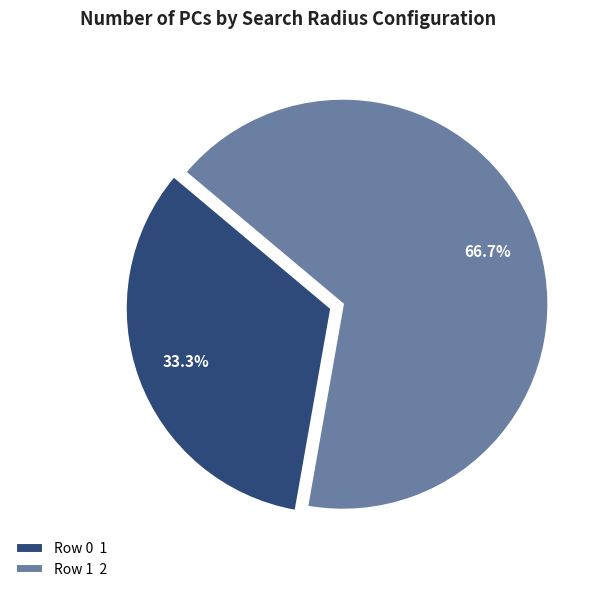

To the nearest percent, what percentage of the pie is Row 0?

33%